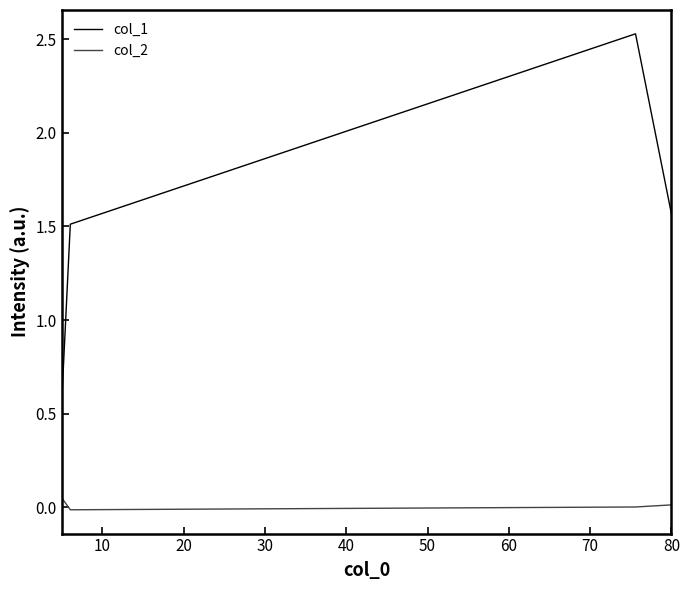

Which series has the largest total across all categories?

col_1